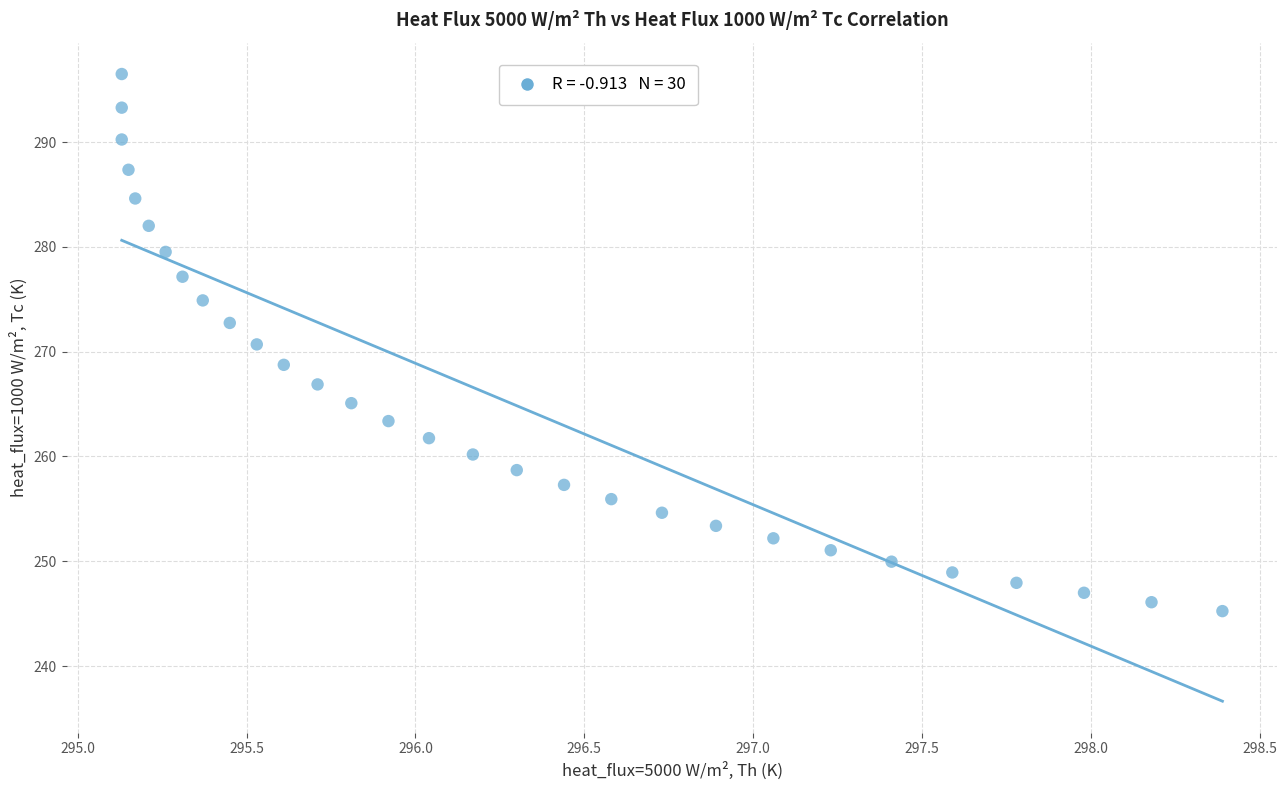

What is the range of Y values (max minus min)?

51.3